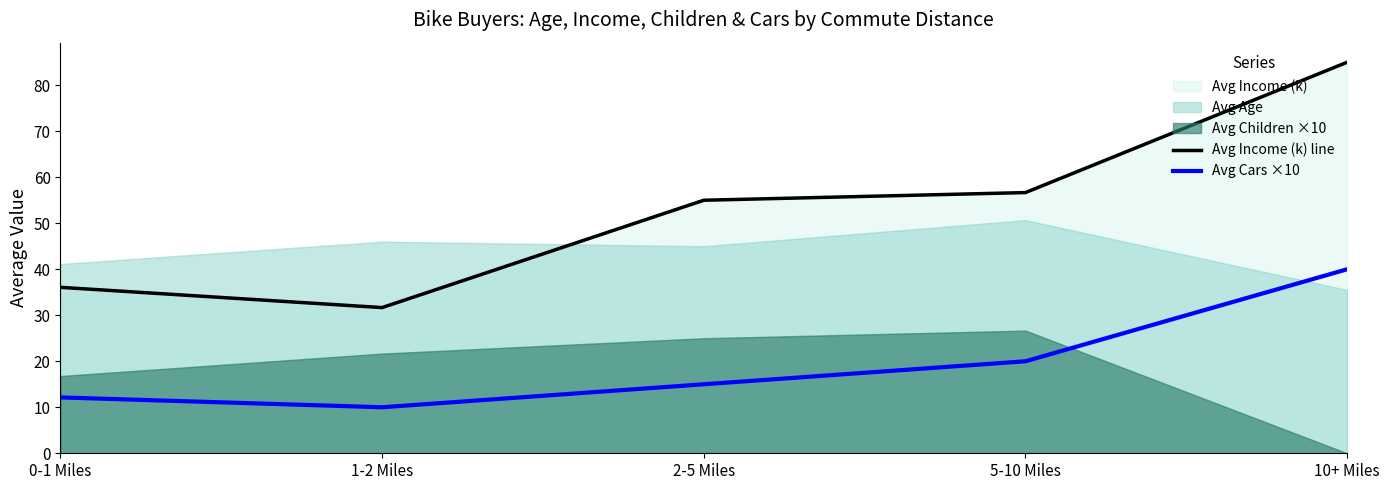

The Avg Cars ×10 series shows 20.0 at 5-10 Miles. True or false?

True